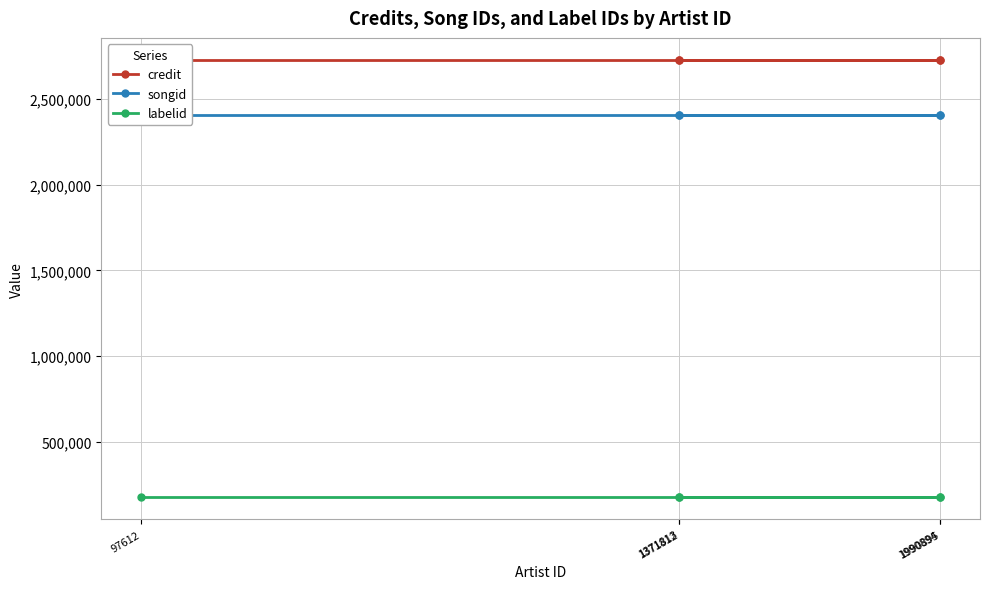

What is the minimum value shown in the chart?

174829